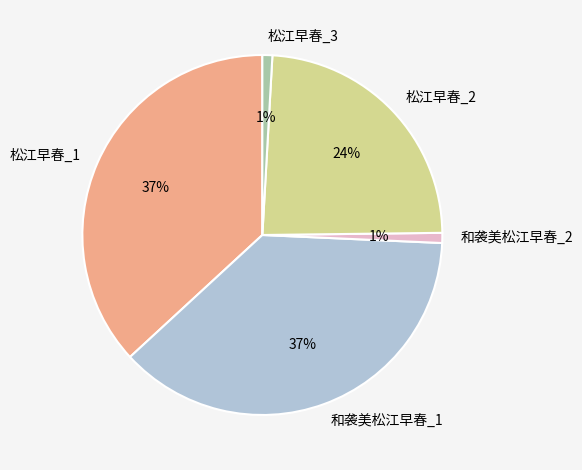

Combined, do 和袭美松江早春_1 and 松江早春_1 account for over 50%?

Yes